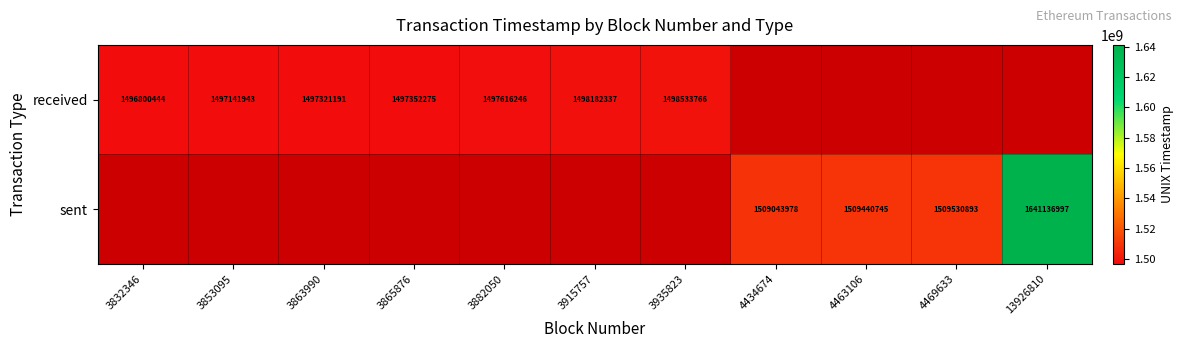

True or false: received has a value of 360651133 at 3915757.

False